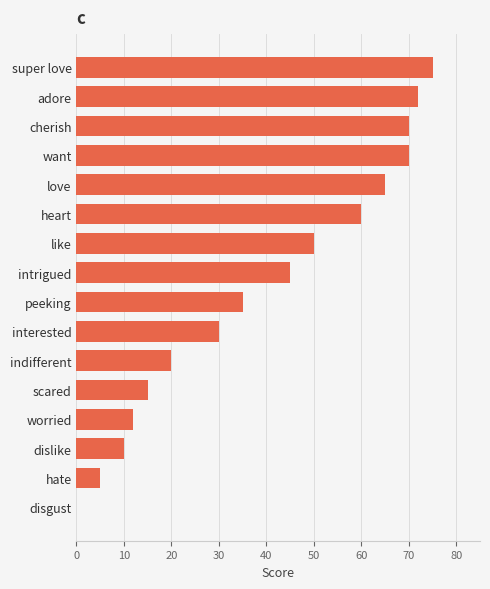

Reading bottom to top, what are all the values shown in this chart?

disgust=0	hate=5	dislike=10	worried=12	scared=15	indifferent=20	interested=30	peeking=35	intrigued=45	like=50	heart=60	love=65	want=70	cherish=70	adore=72	super love=75